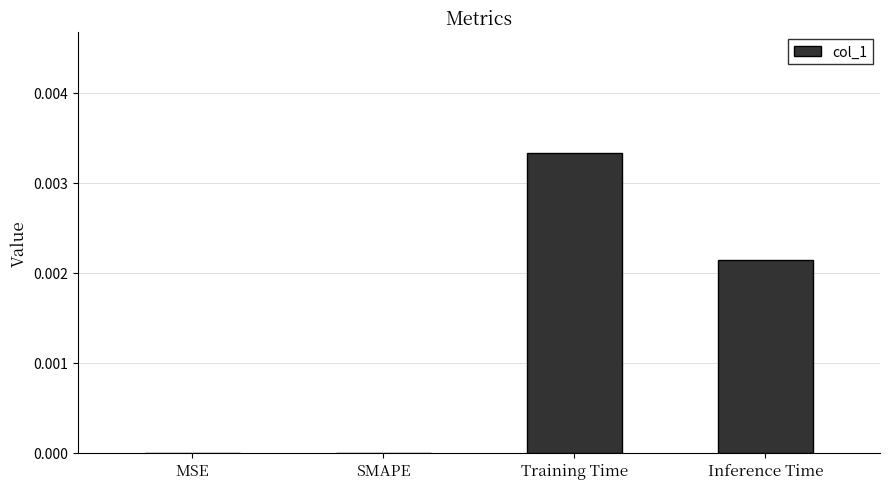

True or false: the data shows 0.0 at Training Time.

True